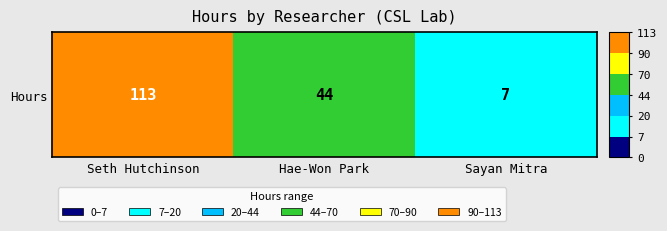

What is the average value?

55